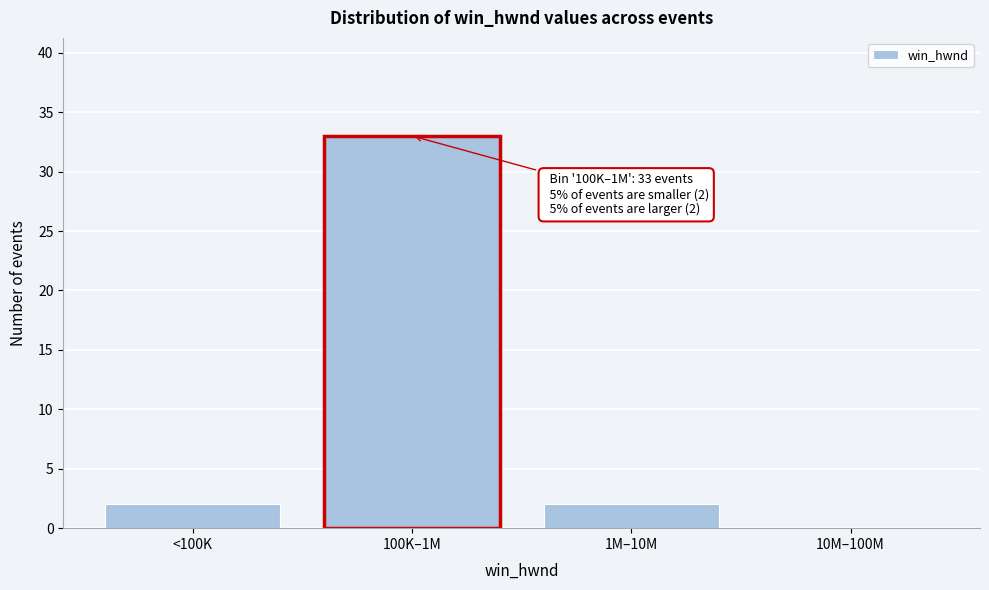

Reading right to left, what are all the values shown in this chart?

10M–100M=0	1M–10M=2	100K–1M=33	<100K=2